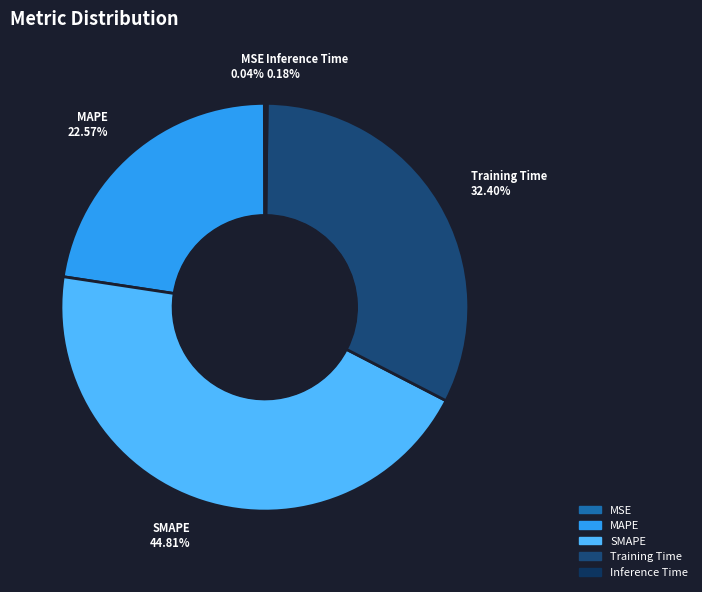

To the nearest percent, what percentage of the pie is Training Time?

32%